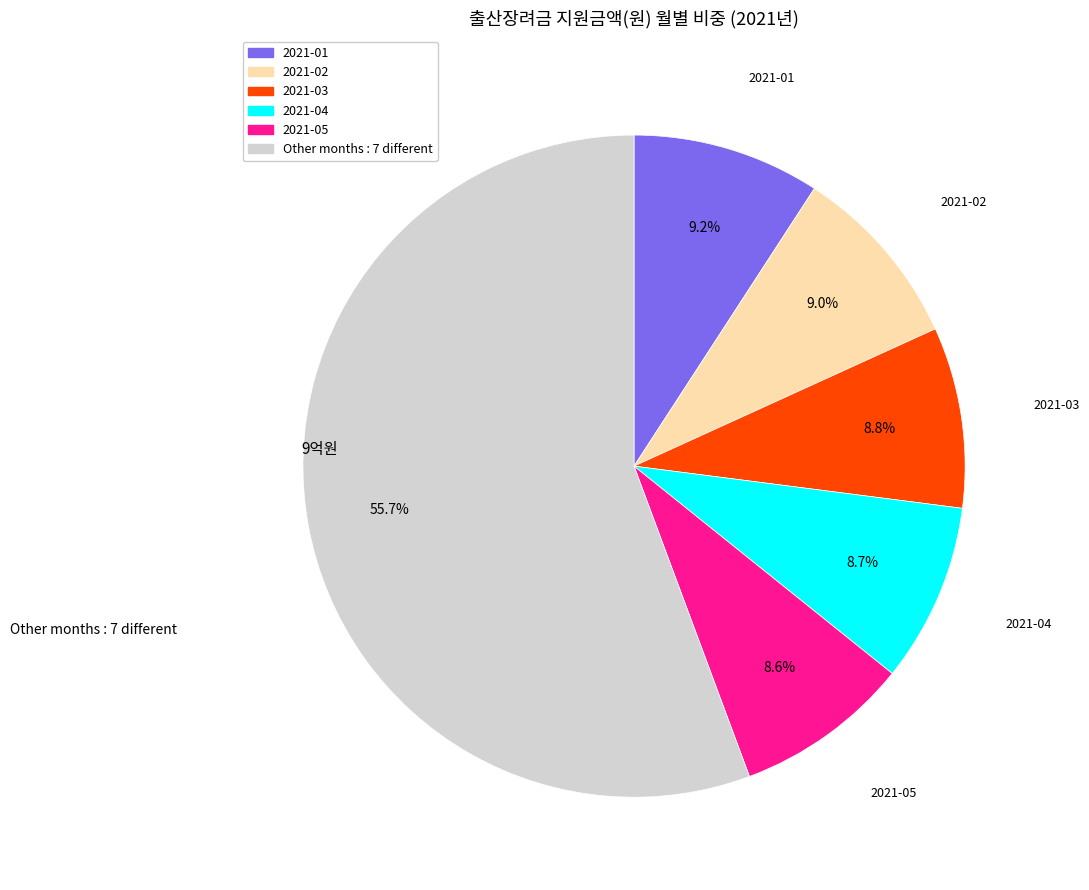

Is there a majority slice in this chart?

Yes